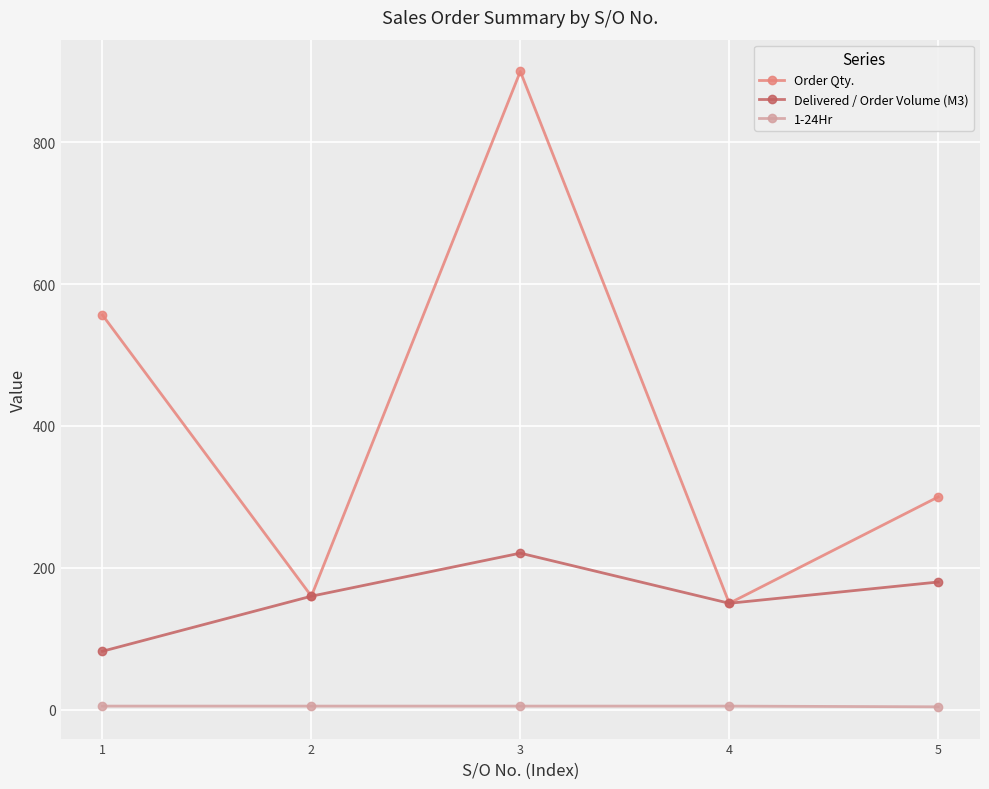

List the series in order of their overall mean, highest first.

Order Qty., Delivered / Order Volume (M3), 1-24Hr